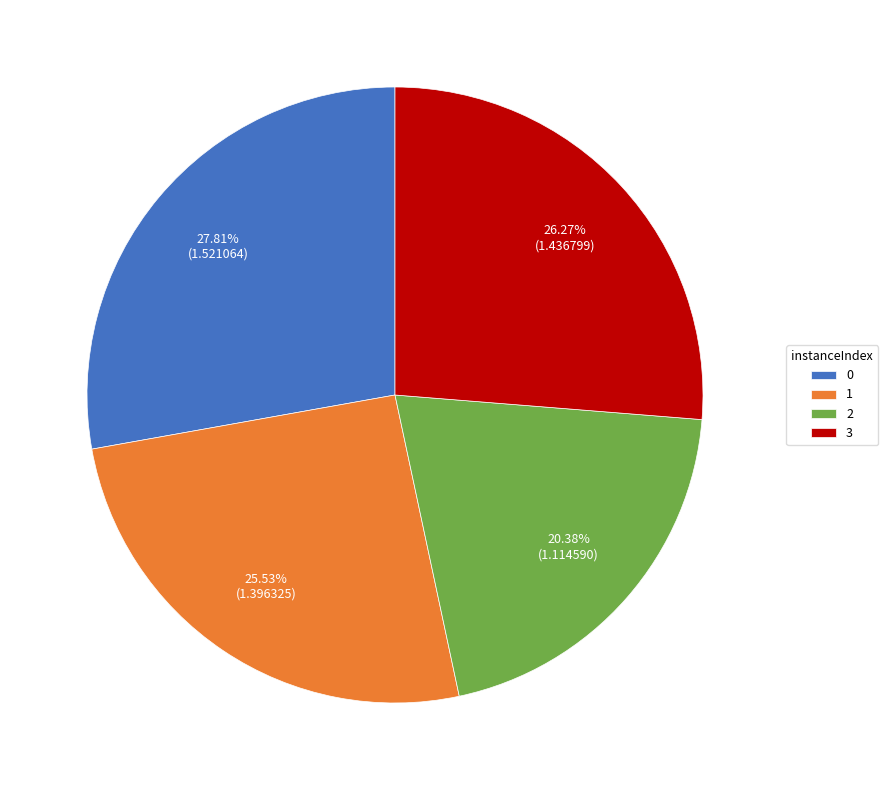

What percentage is the 0 slice, to the nearest percent?

28%